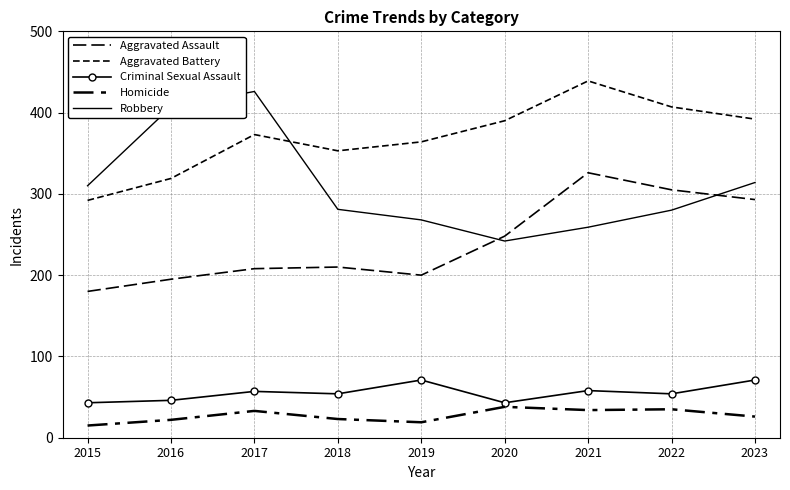

How many data points in Aggravated Battery are above 373?

4